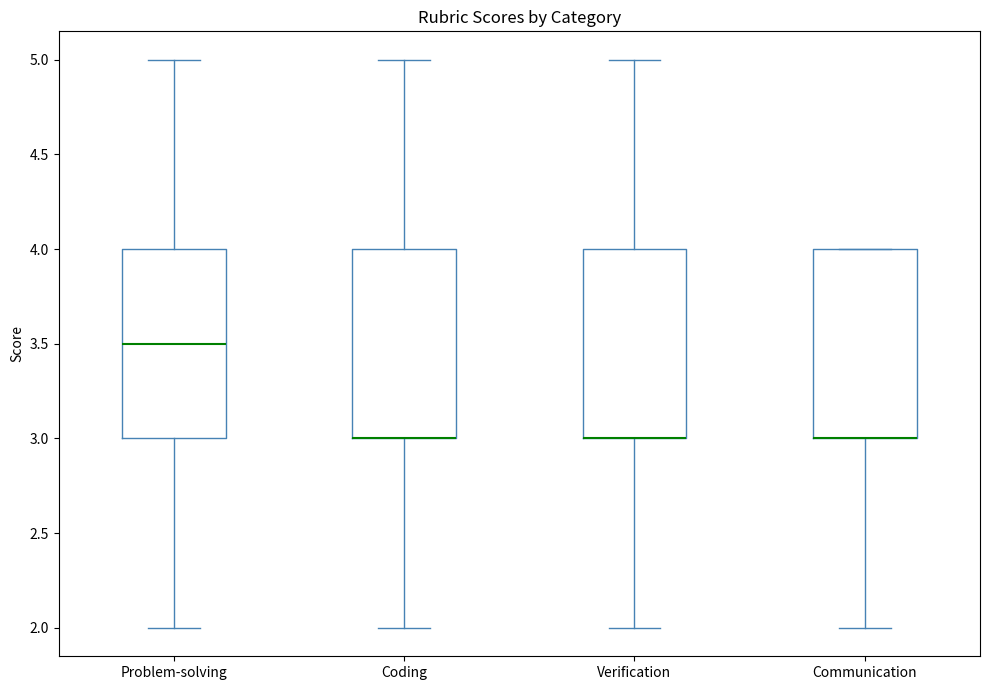

Reading left to right, read every box against the y-axis: the position of its median line, the range the box covers, and the ends of its whiskers. The values are not printed on the chart, so give them approximately, as read against the axis.

Problem-solving: median 3.5, box 3.0 to 4.0, whiskers 2.0 to 5.0
Coding: median 3.0 (drawn on the box's lower edge), box 3.0 to 4.0, whiskers 2.0 to 5.0
Verification: median 3.0 (drawn on the box's lower edge), box 3.0 to 4.0, whiskers 2.0 to 5.0
Communication: median 3.0 (drawn on the box's lower edge), box 3.0 to 4.0, whiskers 2.0 to 4.0